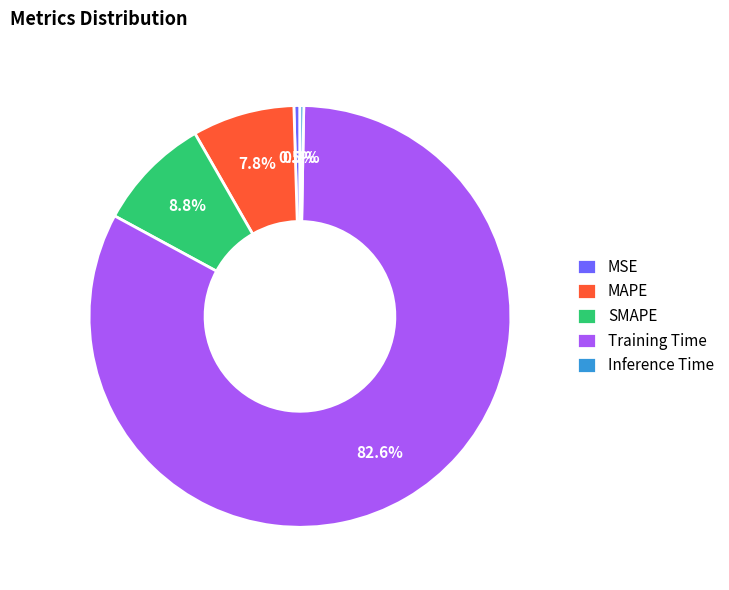

Which category has the biggest portion of the pie?

Training Time